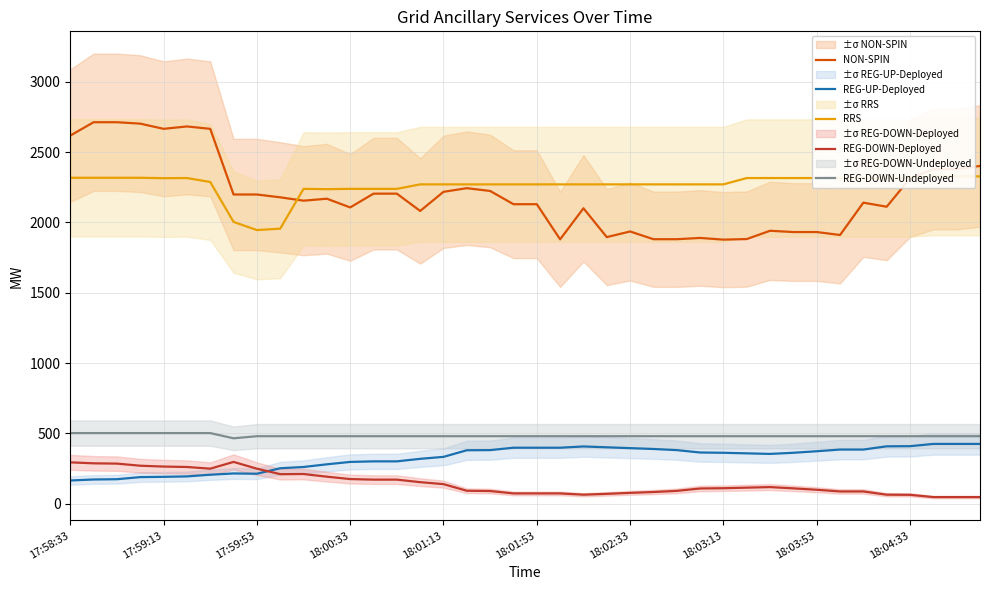

How many series are shown in this chart?

5